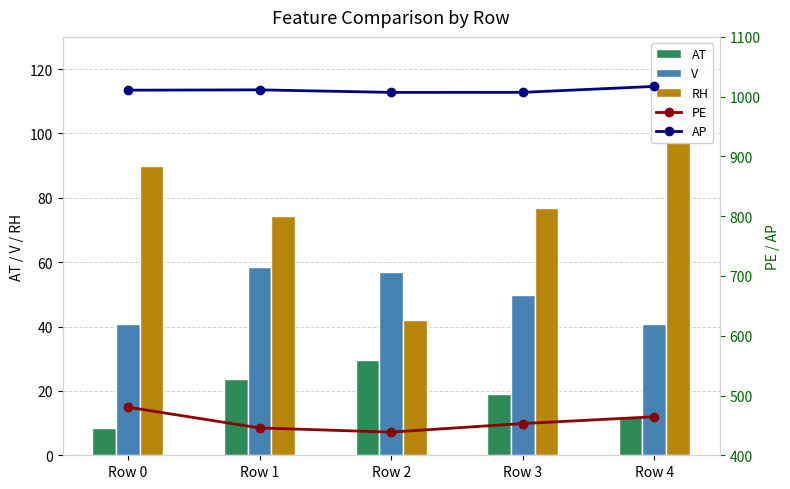

Reading left to right, extract all data points from this chart.

AT: Row 0=8.3	Row 1=23.6	Row 2=29.7	Row 3=19.1	Row 4=11.8
V: Row 0=40.8	Row 1=58.5	Row 2=56.9	Row 3=49.7	Row 4=40.7
RH: Row 0=90.0	Row 1=74.2	Row 2=41.9	Row 3=76.8	Row 4=97.2
PE: Row 0=480.5	Row 1=445.8	Row 2=438.8	Row 3=453.1	Row 4=464.4
AP: Row 0=1010.8	Row 1=1011.4	Row 2=1007.1	Row 3=1007.2	Row 4=1017.1